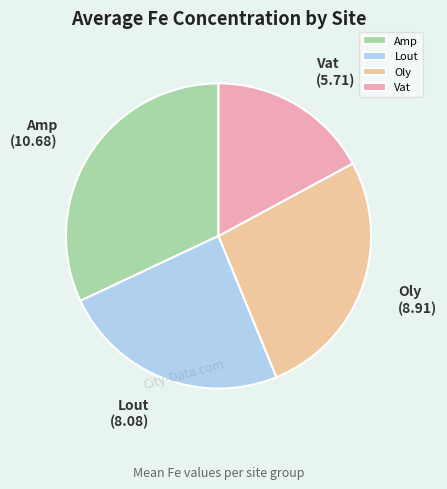

How many segments does this pie chart have?

4